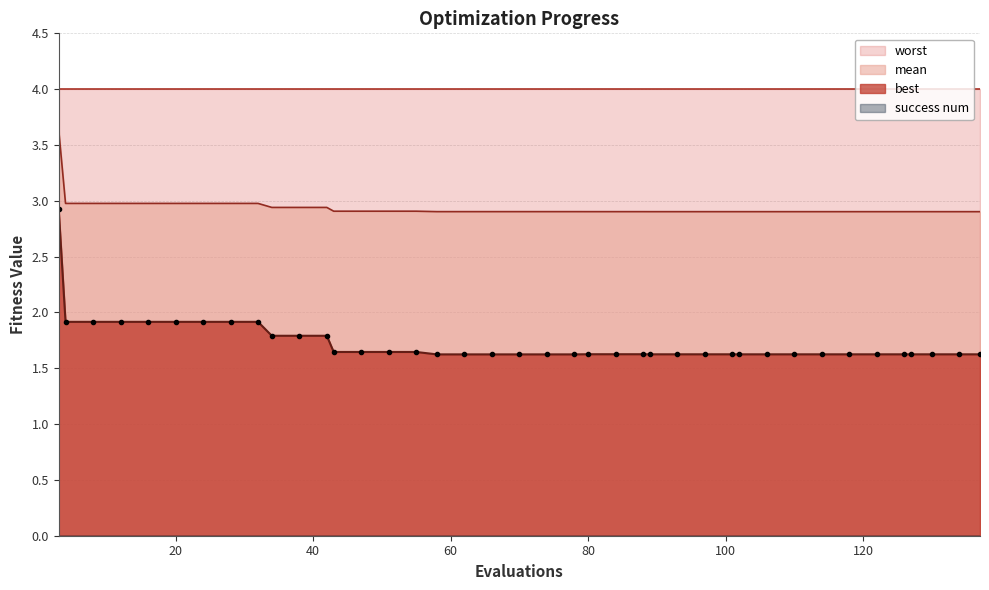

True or false: best and mean intersect in this chart.

False